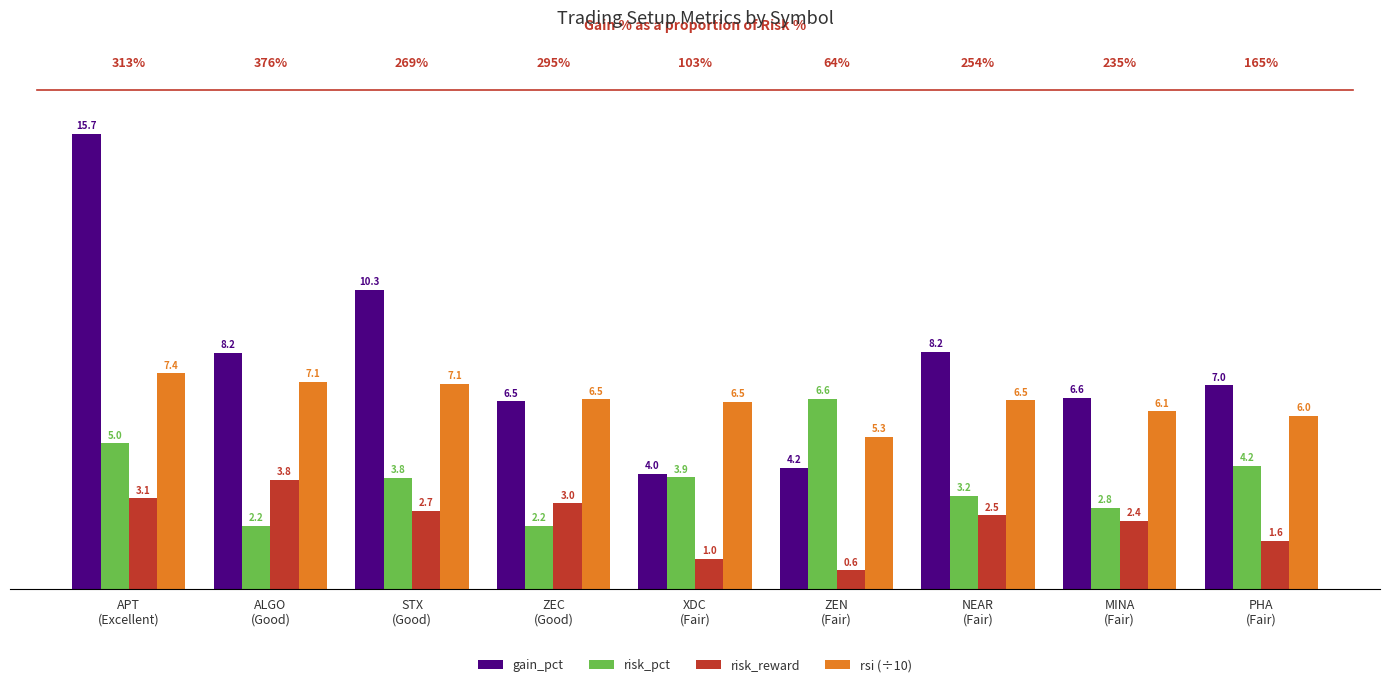

Which category has the lowest value across all series?

ZEN
(Fair)